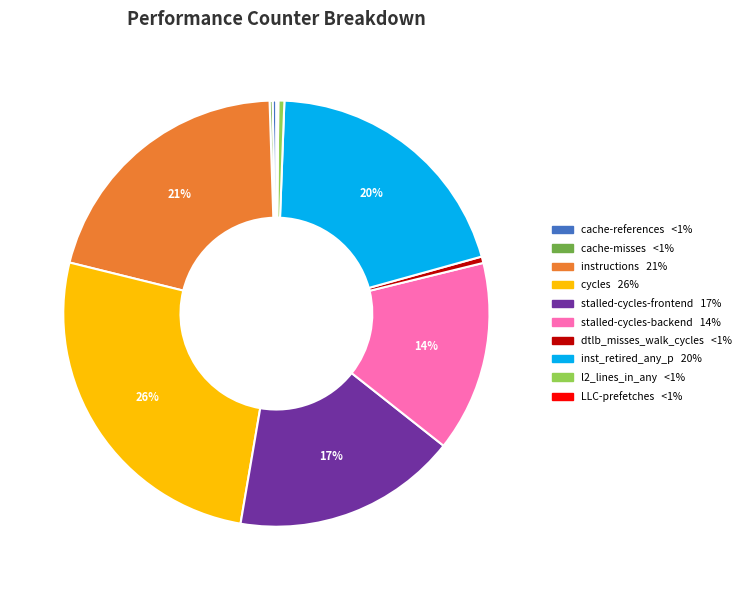

Between stalled-cycles-backend and dtlb_misses_walk_cycles, which is larger?

stalled-cycles-backend